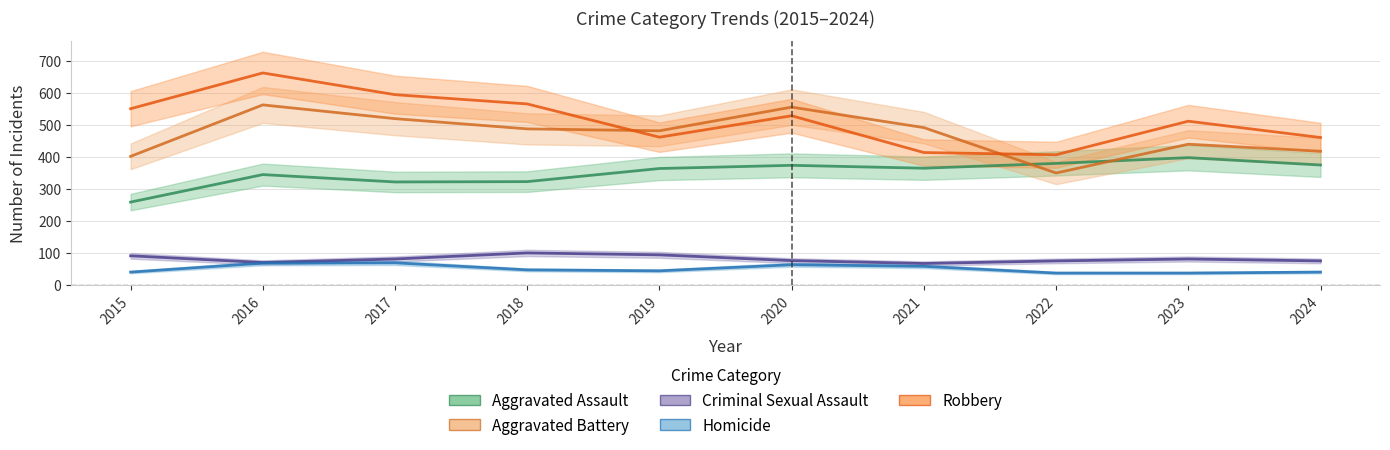

How many interior local peaks does the Aggravated Assault series have?

3